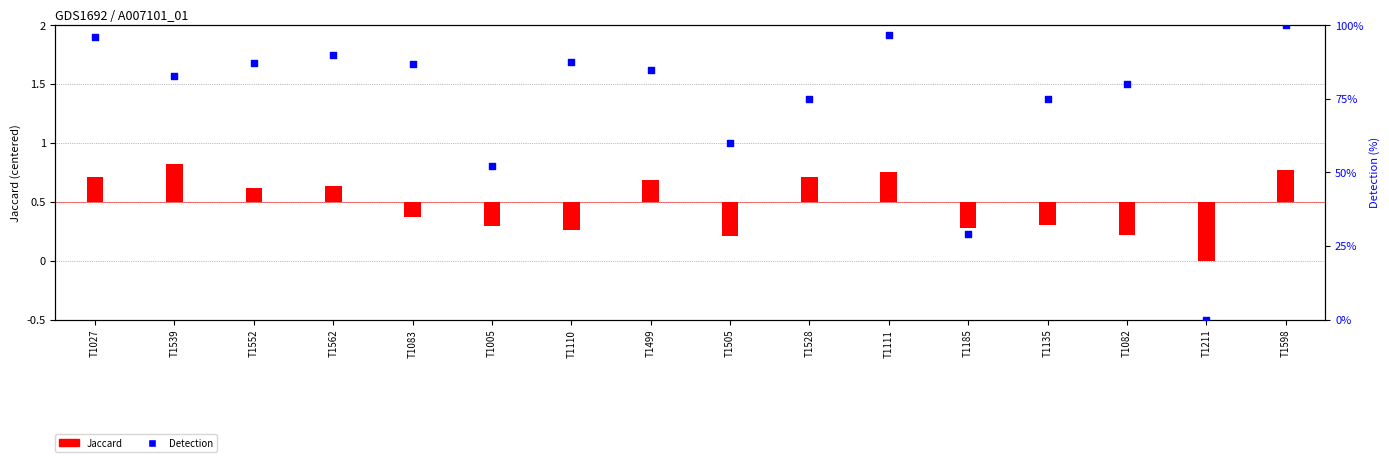

At how many categories does at least one series exceed 72?

12